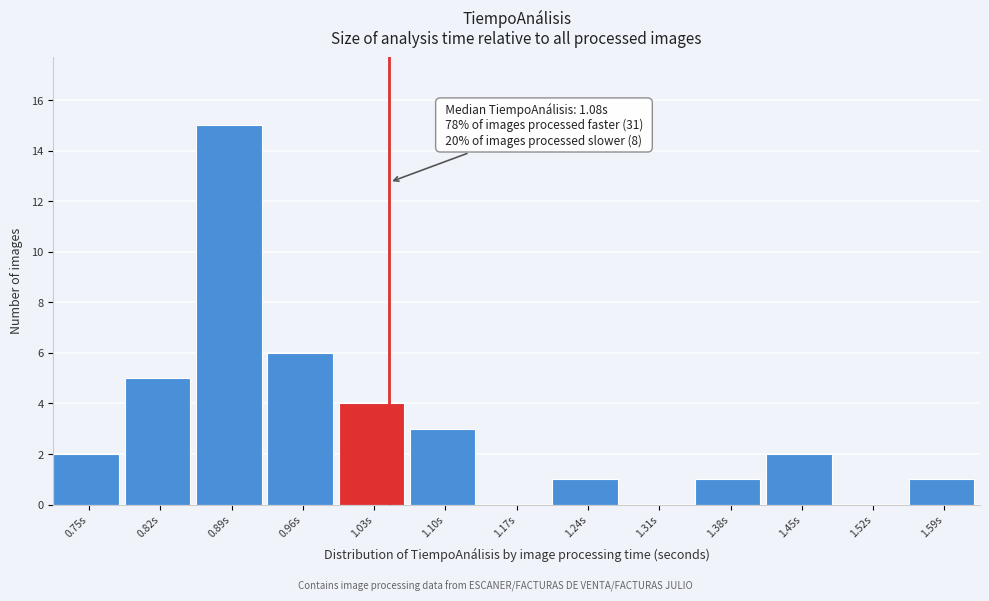

Reading left to right, list all the values displayed in this chart.

0.75s=2	0.82s=5	0.89s=15	0.96s=6	1.03s=4	1.10s=3	1.17s=0	1.24s=1	1.31s=0	1.38s=1	1.45s=2	1.52s=0	1.59s=1